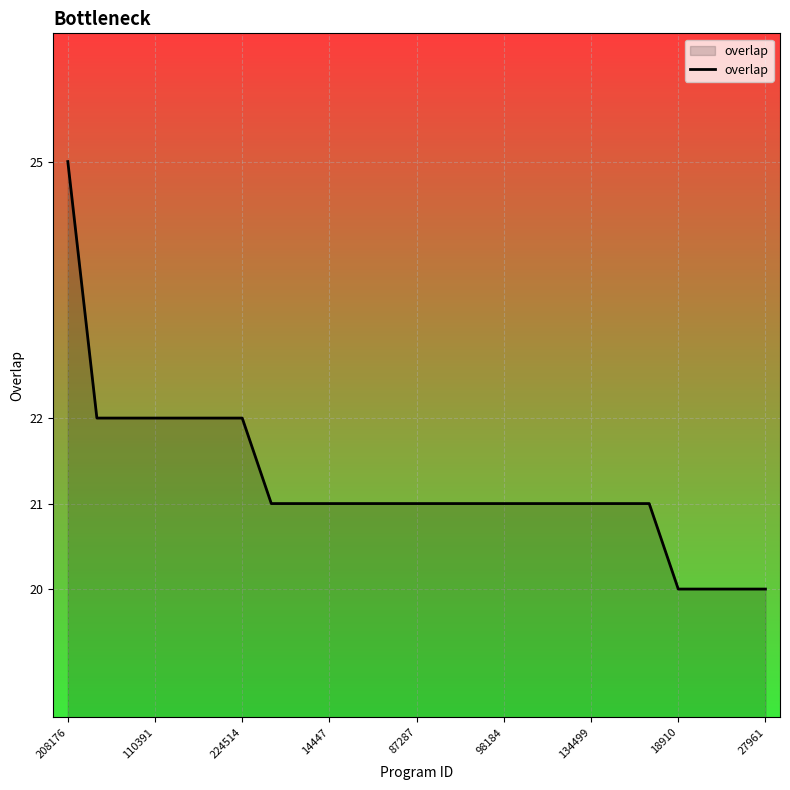

What is the difference between the maximum and minimum values?

5